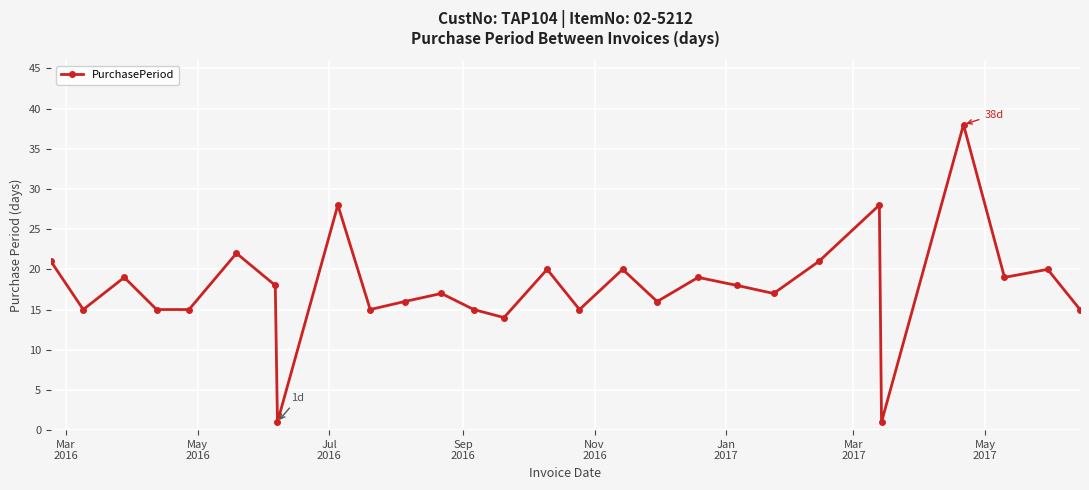

What is the difference between the maximum and minimum values?

37